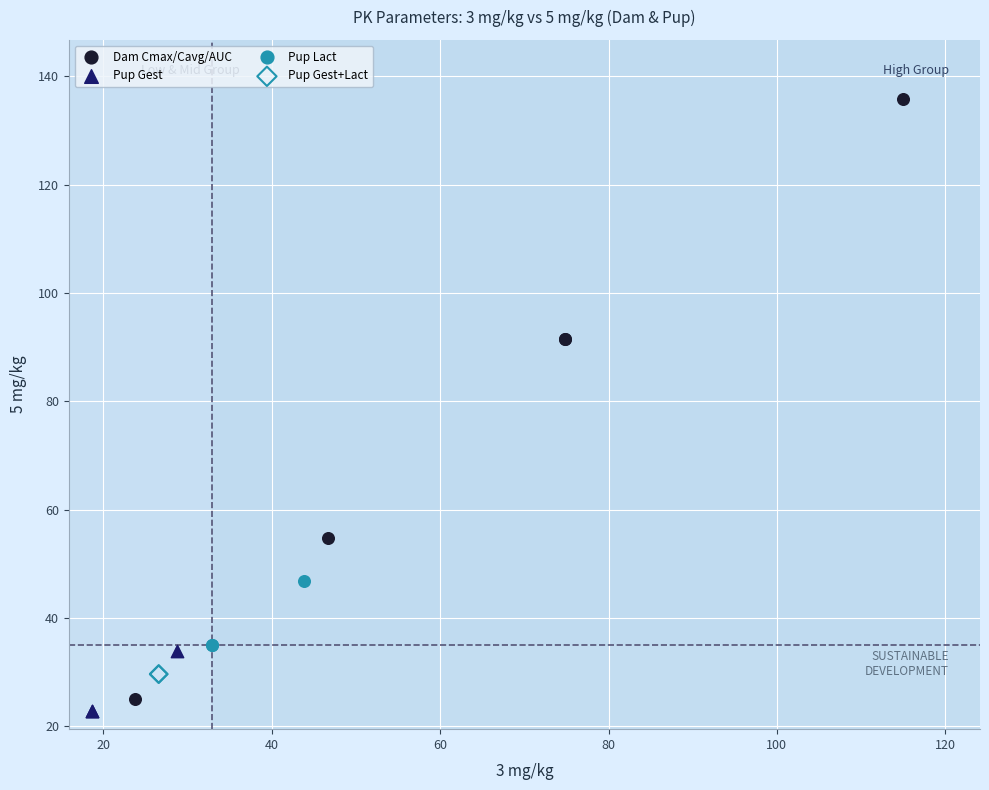

Which series has the widest spread of Y values?

Dam Cmax/Cavg/AUC